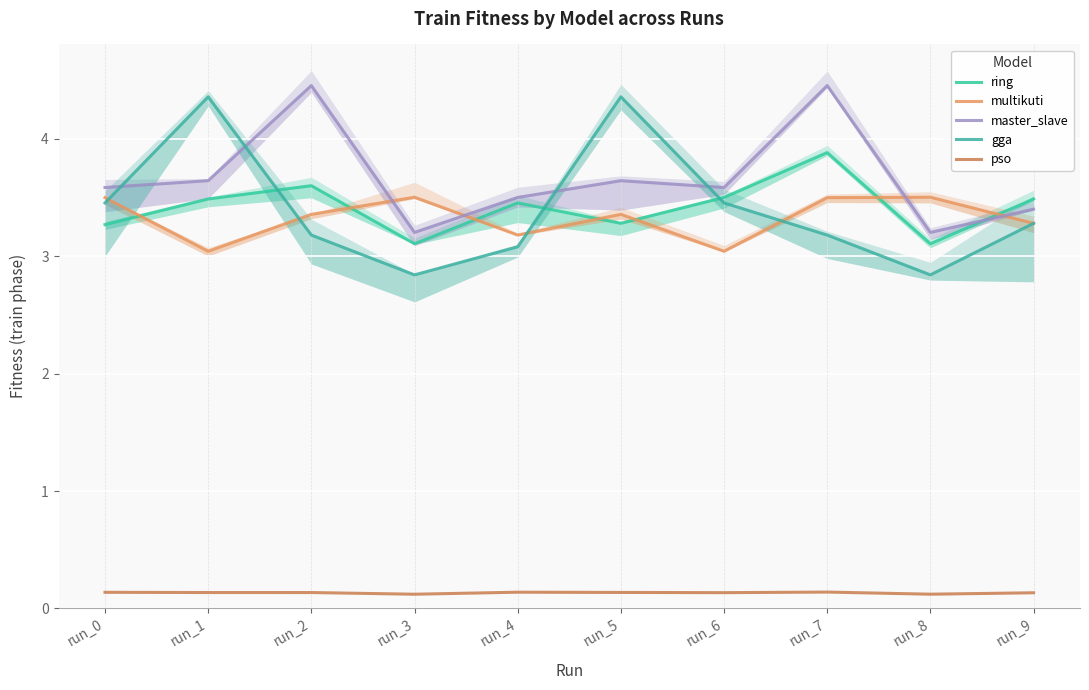

Reading right to left, extract all data points from this chart.

ring: 3.5	3.1	3.9	3.5	3.3	3.5	3.1	3.6	3.5	3.3
multikuti: 3.3	3.5	3.5	3.0	3.4	3.2	3.5	3.4	3.0	3.5
master_slave: 3.4	3.2	4.5	3.6	3.6	3.5	3.2	4.5	3.6	3.6
gga: 3.3	2.8	3.2	3.5	4.4	3.1	2.8	3.2	4.4	3.5
pso: 0.1	0.1	0.1	0.1	0.1	0.1	0.1	0.1	0.1	0.1